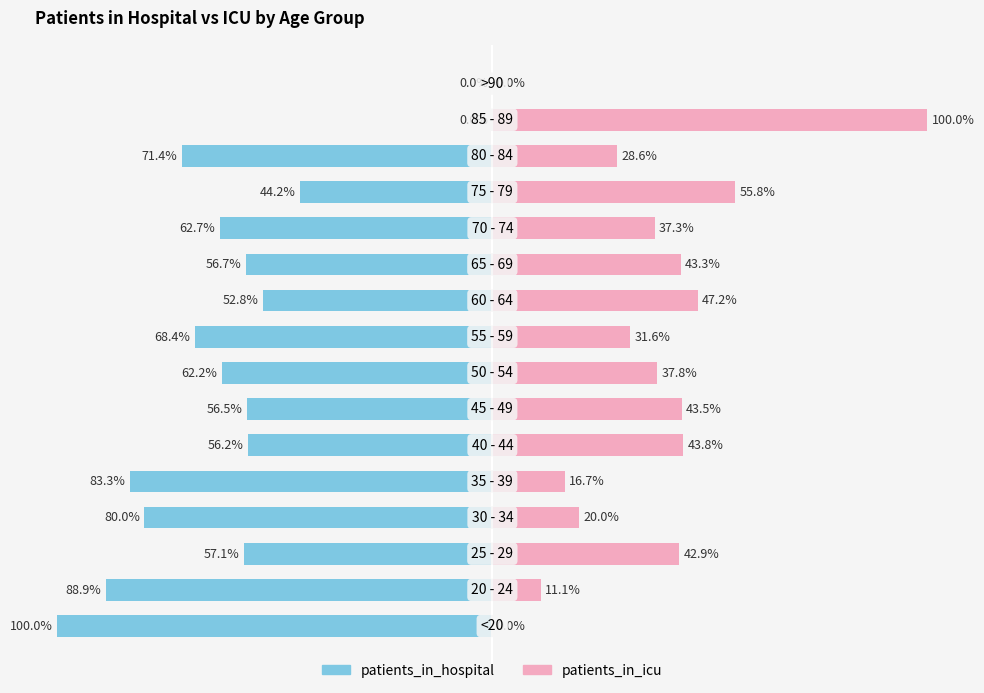

List the series in order of their peak value, lowest first.

patients_in_hospital, patients_in_icu